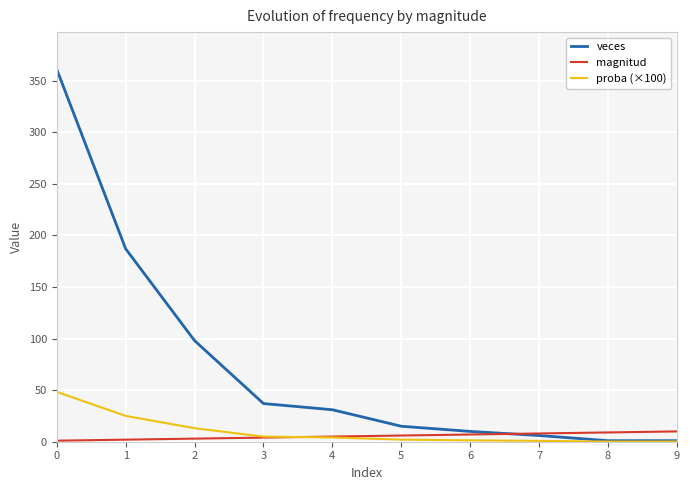

Which series has the largest total across all categories?

veces